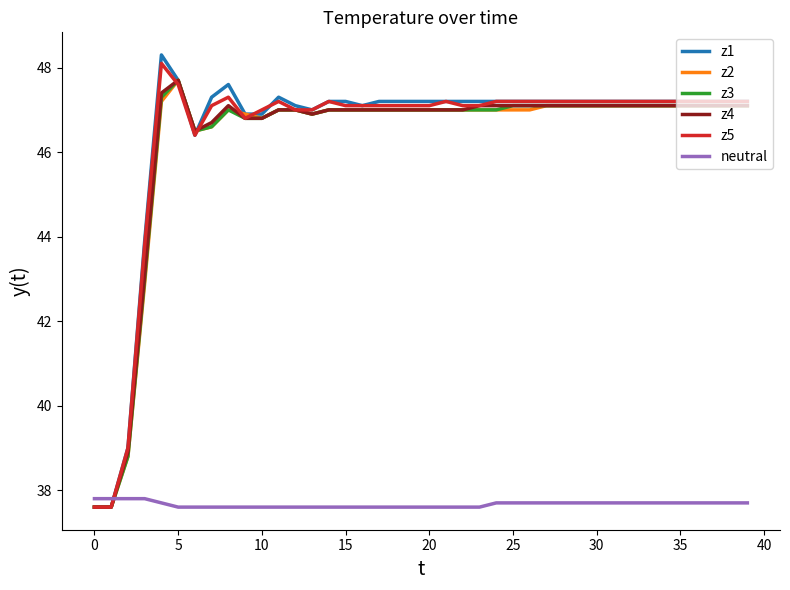

Which series has the widest spread of values?

z1